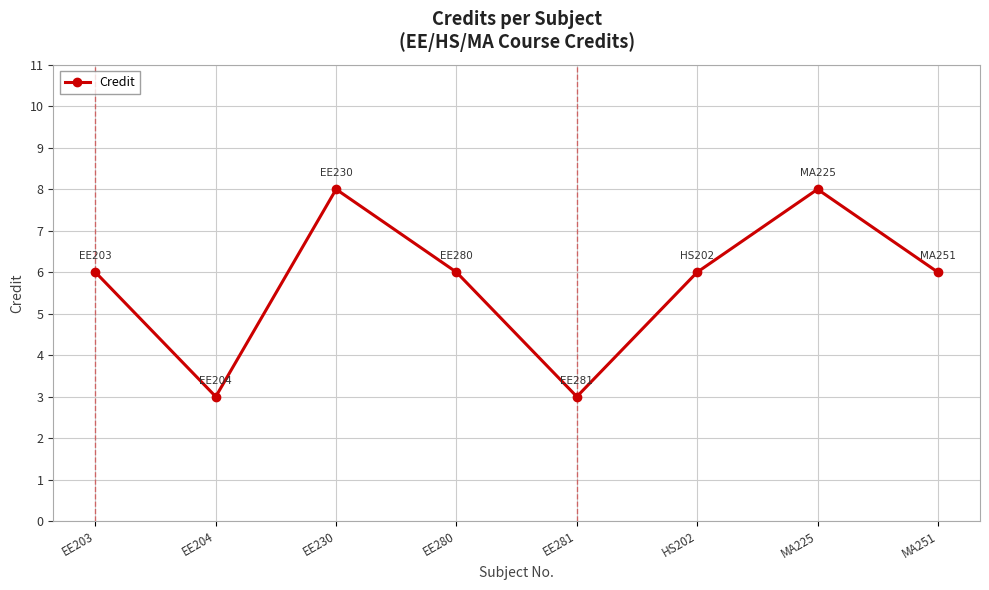

Reading right to left, transcribe all the data shown in this chart.

6	8	6	3	6	8	3	6